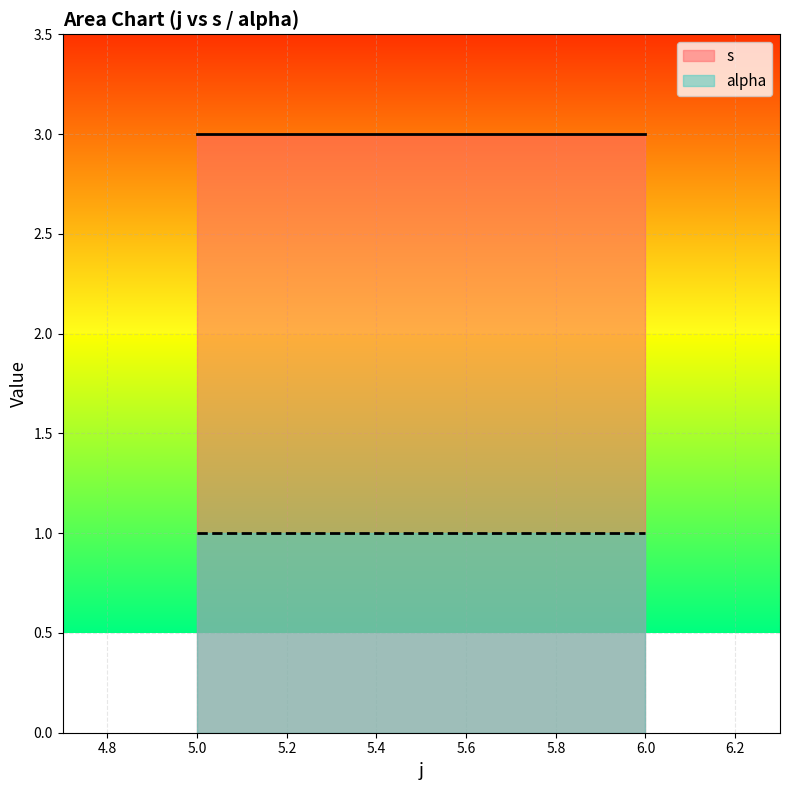

How many series are shown in this chart?

2